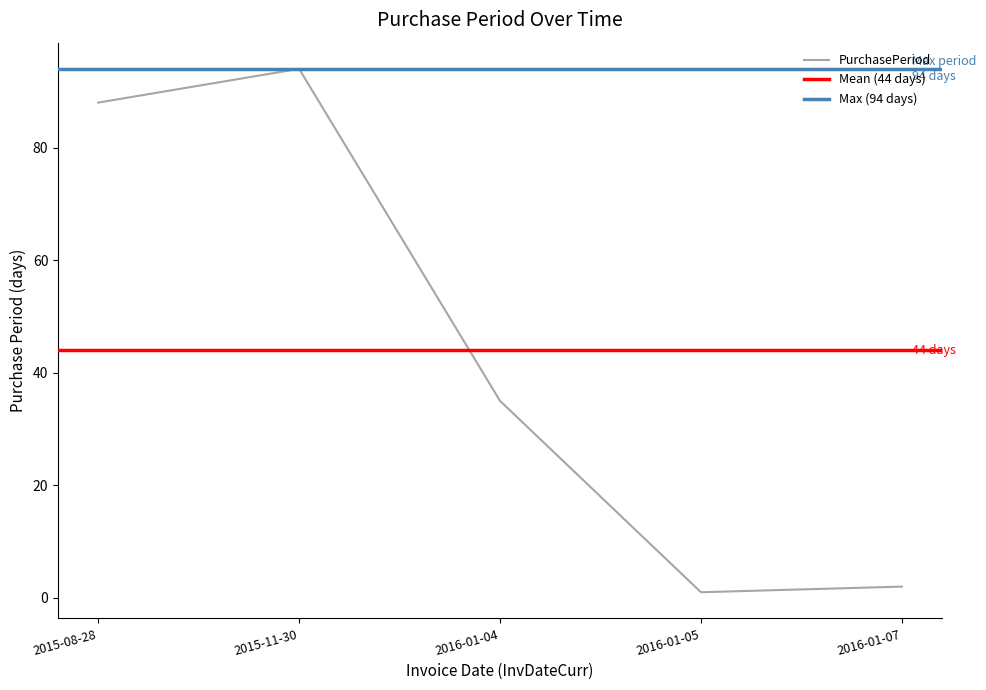

What is the ratio of the value at 2015-08-28 to the value at 2015-11-30?

0.9